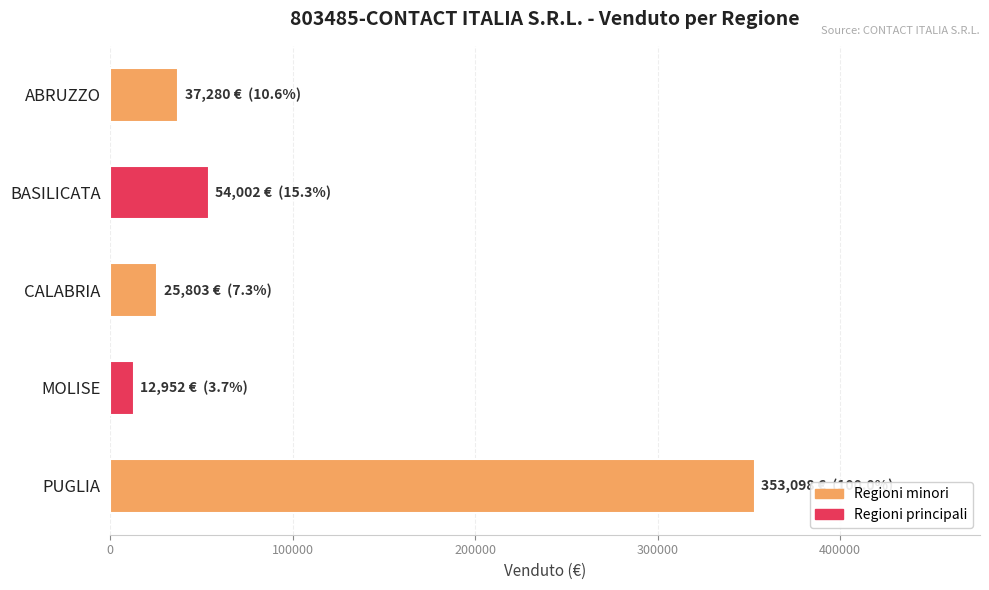

At which category does the chart reach its peak across all series?

PUGLIA